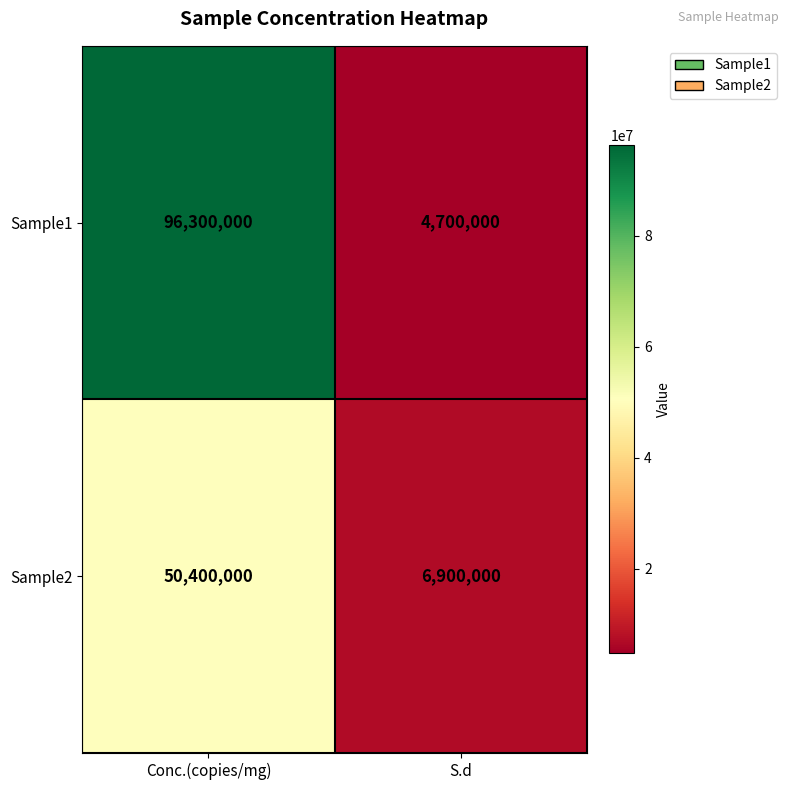

List the series in order of their peak value, highest first.

Sample1, Sample2